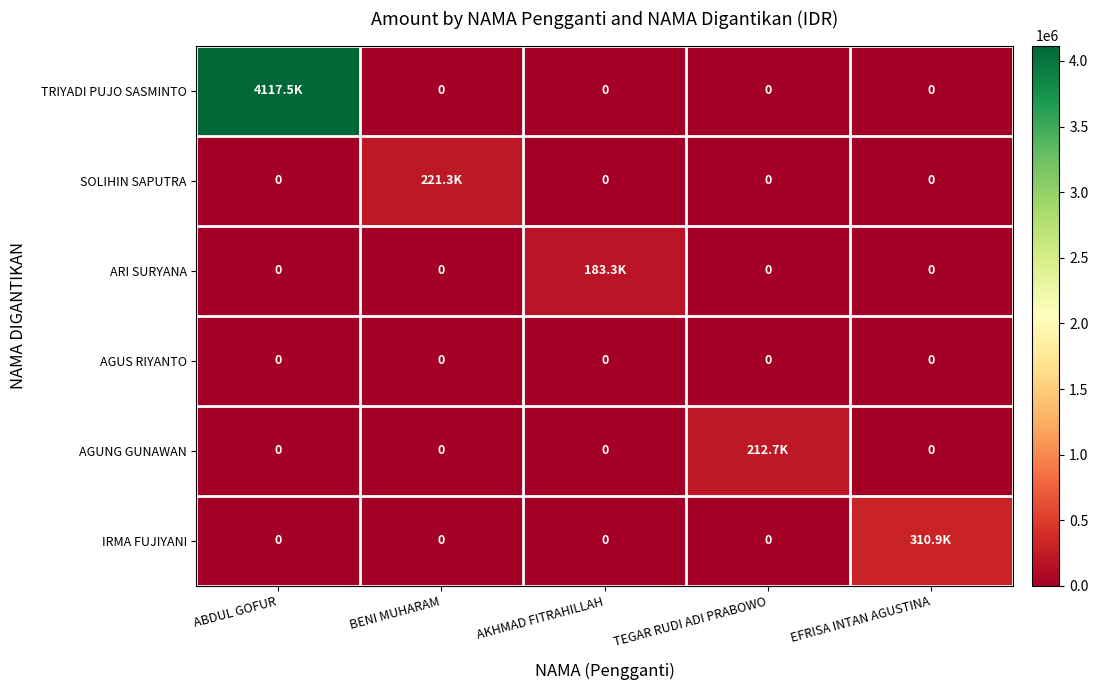

What is the difference between the highest and lowest values at BENI MUHARAM?

221290.7